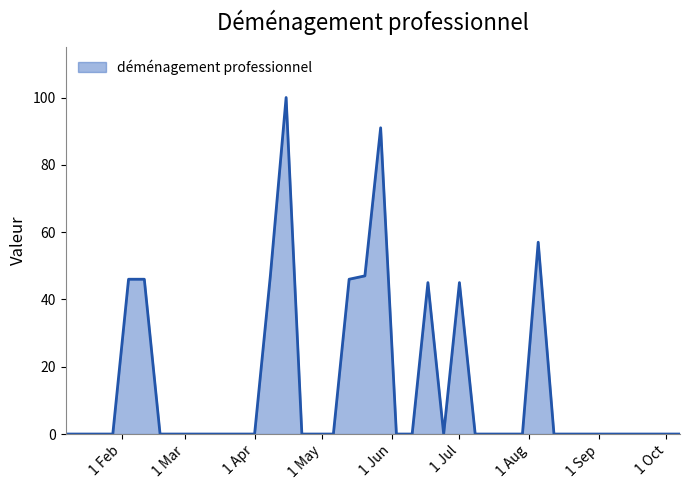

Count the number of categories in the chart.

40